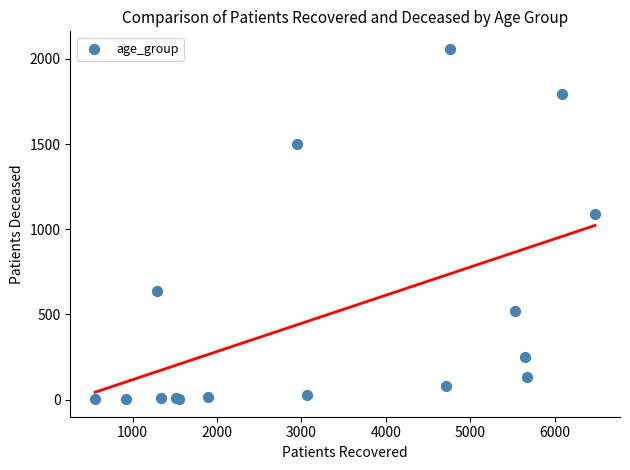

What Y value in the scatter plot is closest to 1030?

1092